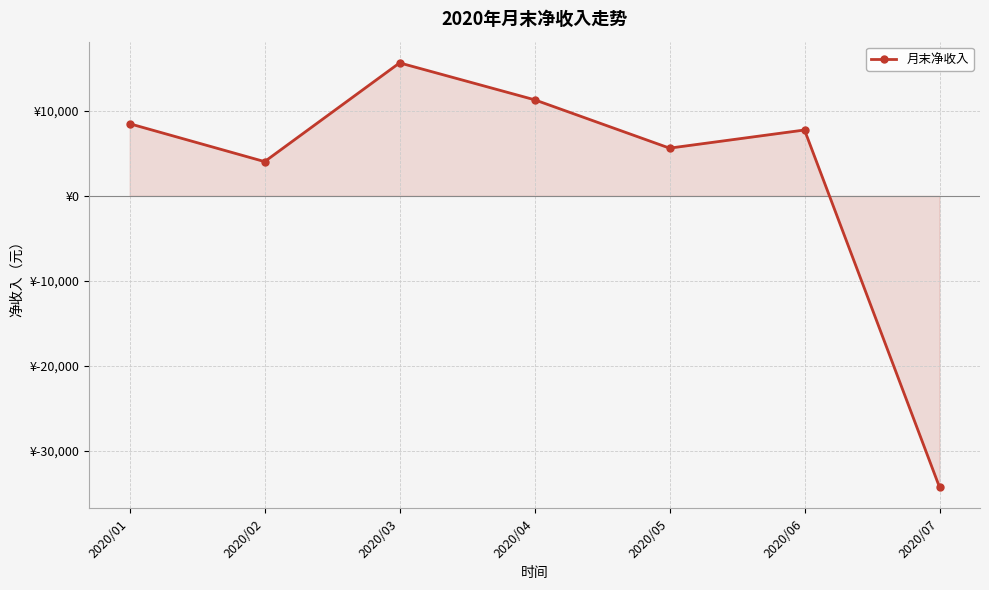

At which category does the chart reach its minimum across all series?

2020/07